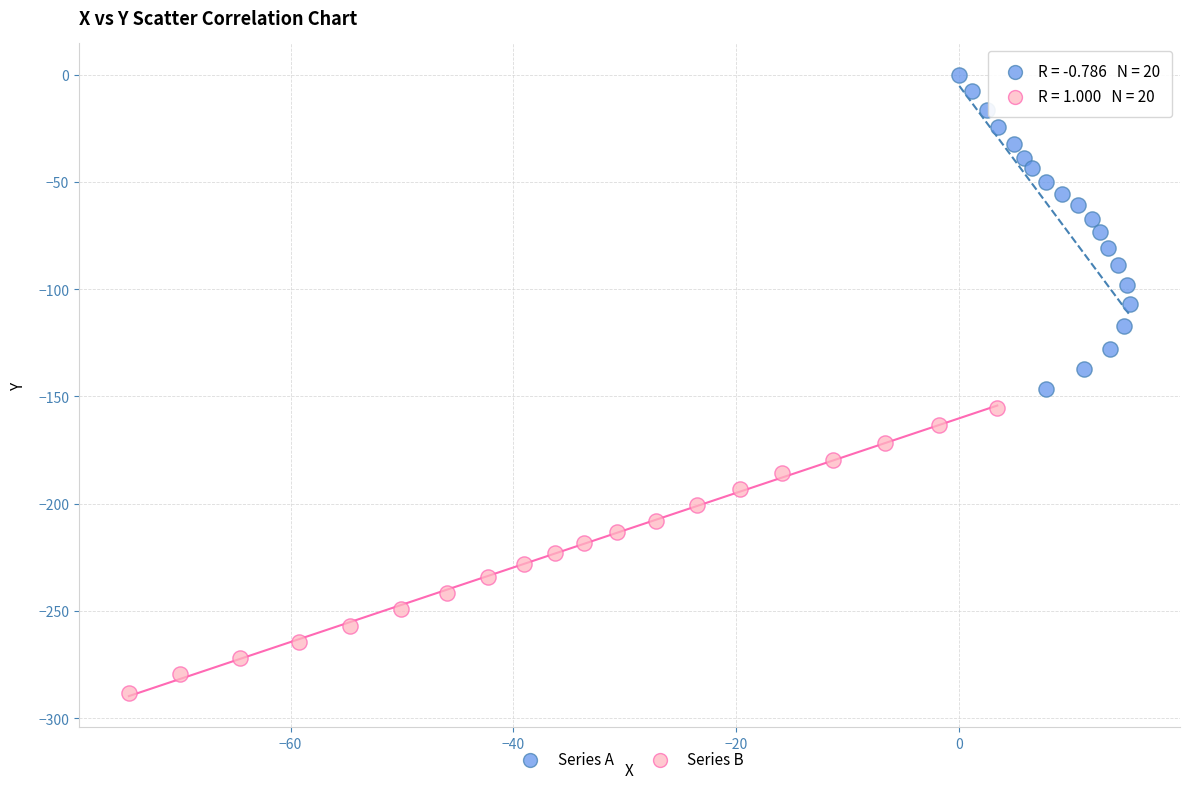

Which series contains the lowest Y value?

Series B